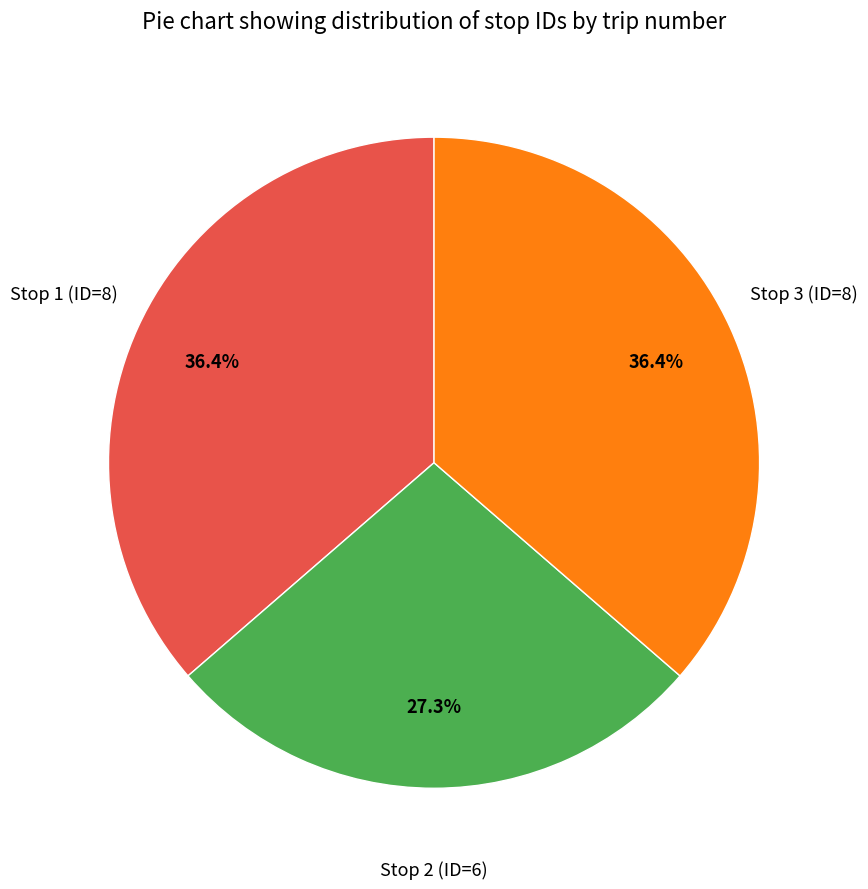

What is the ratio of the value at Stop 3 (ID=8) to the value at Stop 1 (ID=8)?

1.0